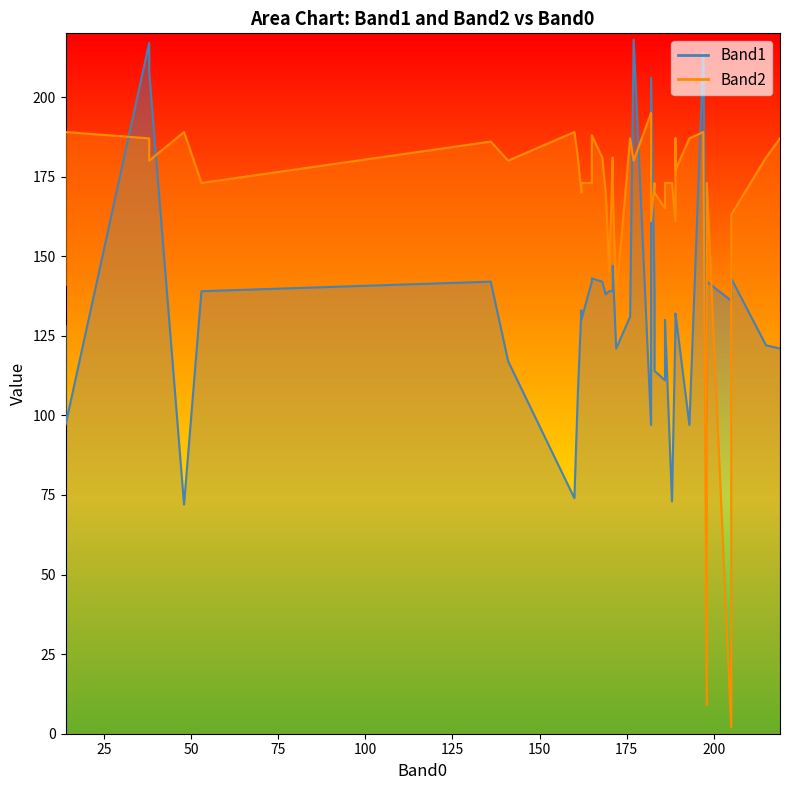

Which series has the widest spread of values?

Band2